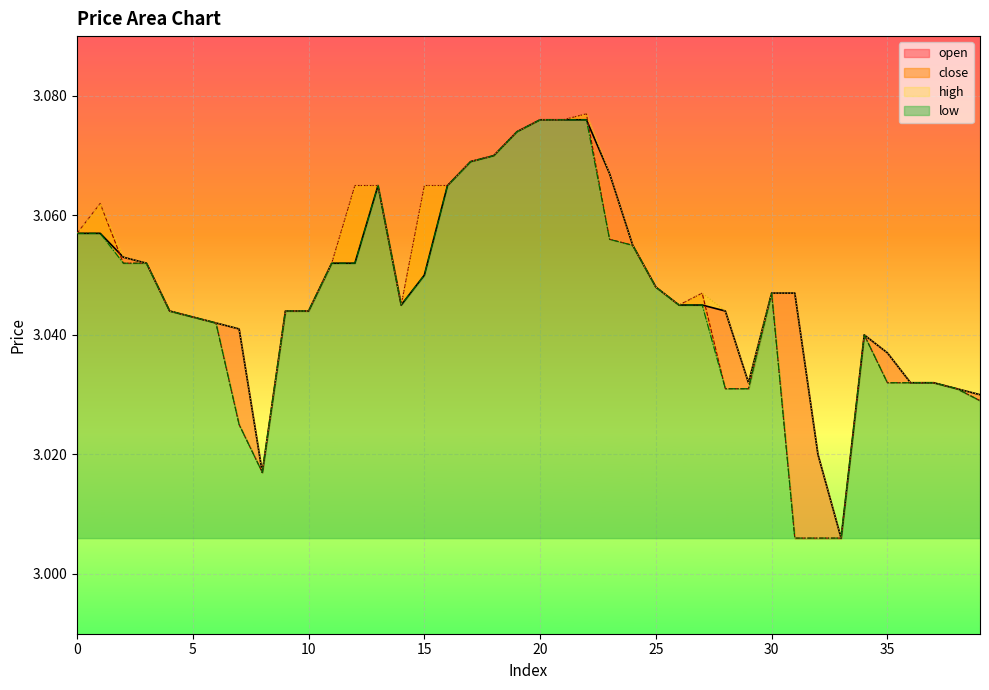

Between 17 and 4, which is larger?

17